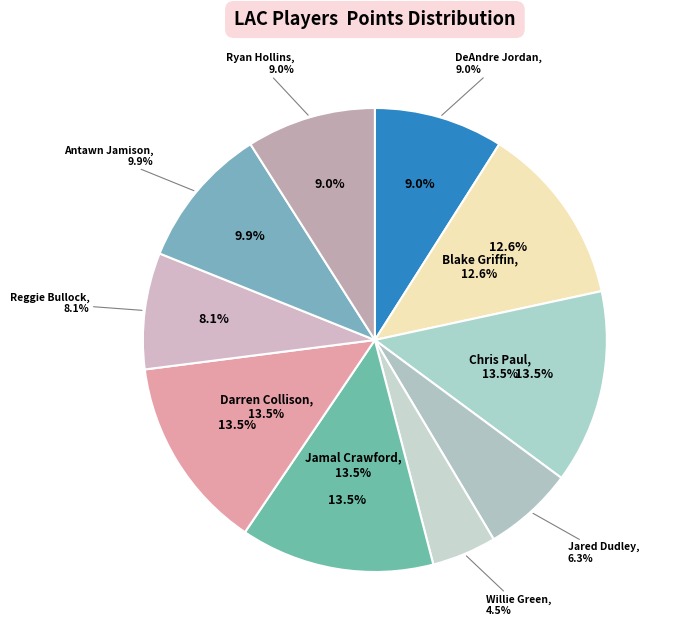

True or false: DeAndre Jordan accounts for 9% of the total.

True